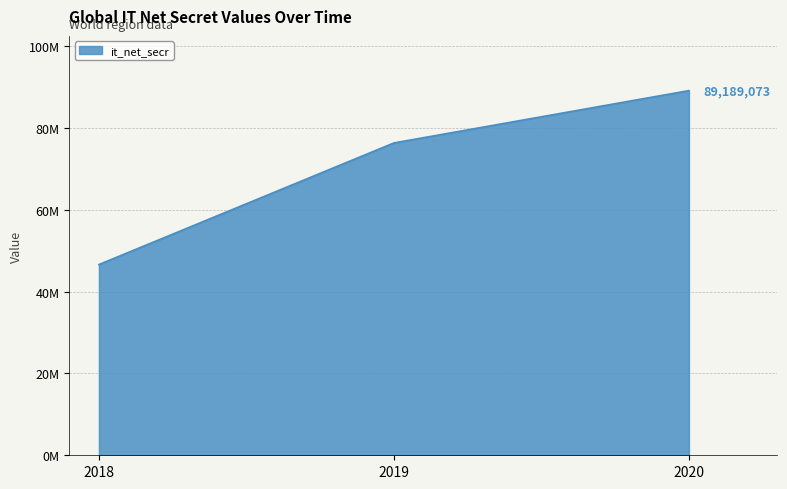

Reading left to right, what are all the values shown in this chart?

2018=46647599	2019=76389940	2020=89189073